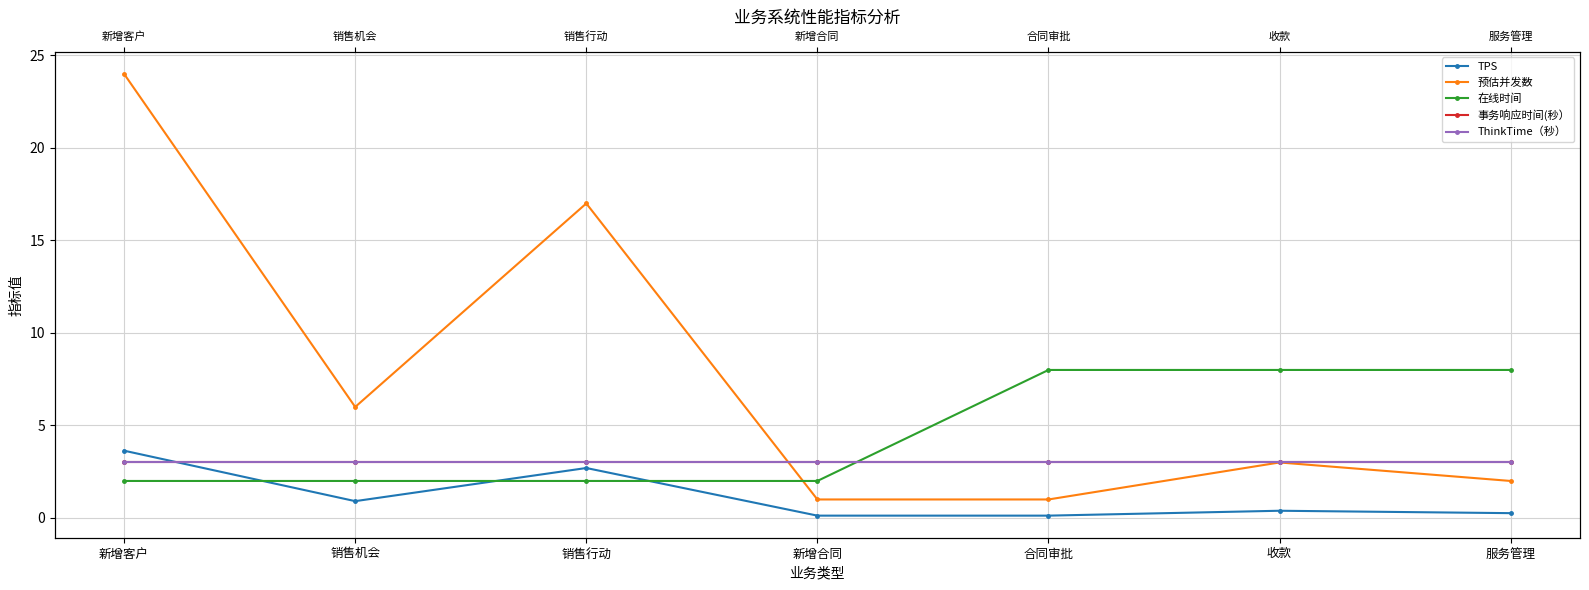

Reading left to right, extract all data points from this chart.

TPS: 3.6	0.9	2.7	0.1	0.1	0.4	0.3
预估并发数: 24.0	6.0	17.0	1.0	1.0	3.0	2.0
在线时间: 2.0	2.0	2.0	2.0	8.0	8.0	8.0
事务响应时间(秒）: 3.0	3.0	3.0	3.0	3.0	3.0	3.0
ThinkTime（秒）: 3.0	3.0	3.0	3.0	3.0	3.0	3.0